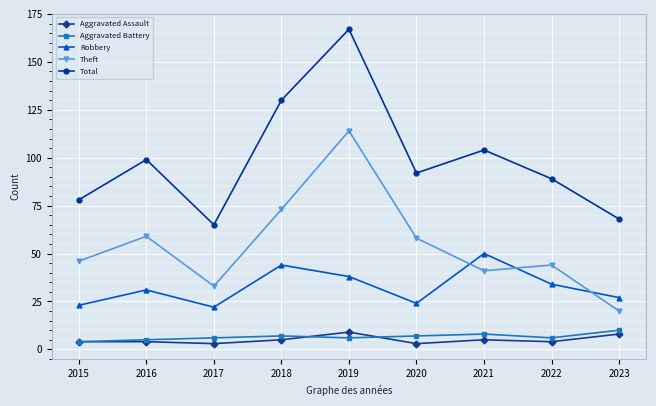

True or false: Aggravated Battery and Theft intersect in this chart.

False